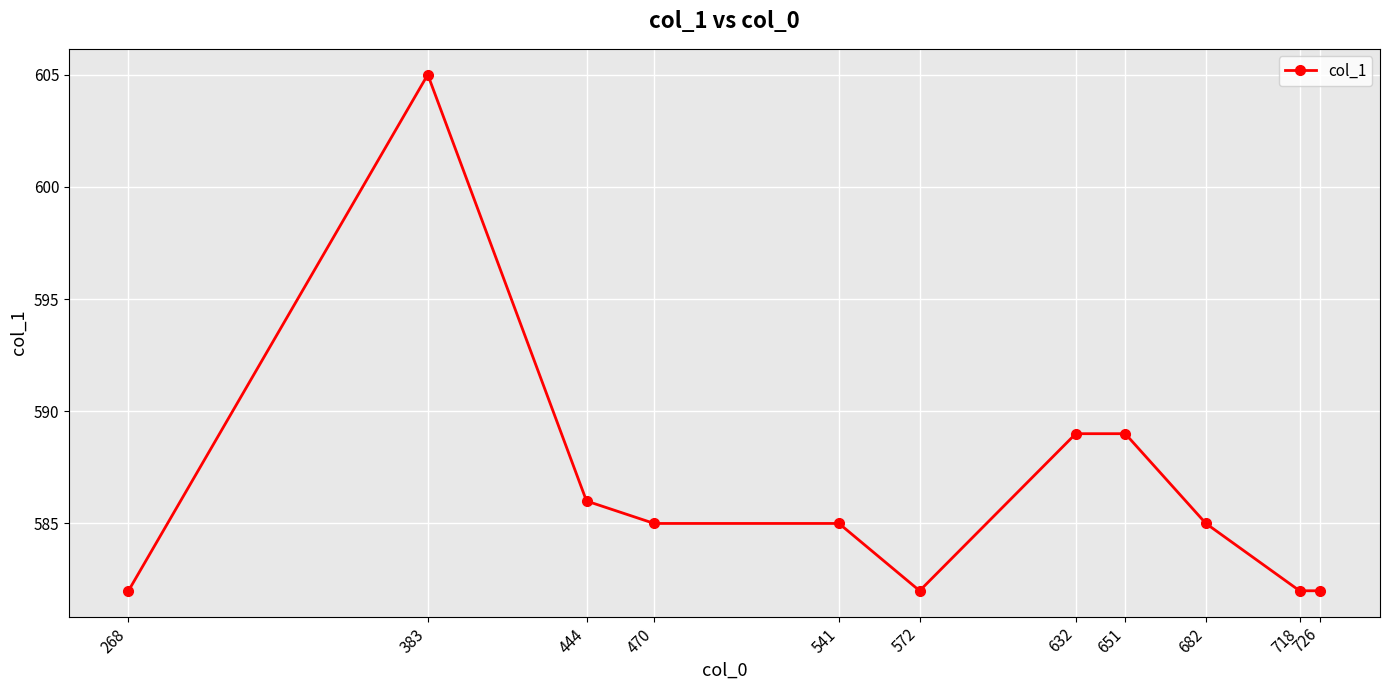

Rank the categories by value from highest to lowest.

383, 651, 632, 444, 682, 541, 470, 726, 718, 572, 268